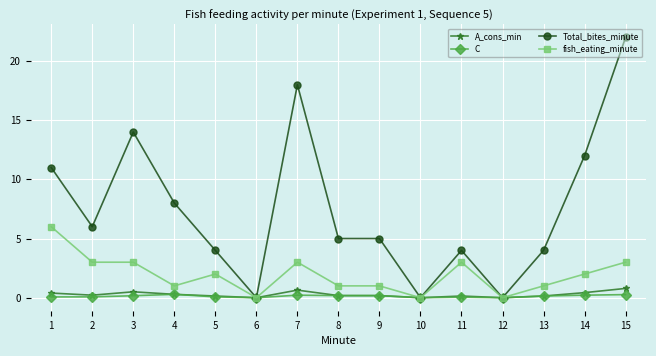

Where is the first local maximum for A_cons_min?

3